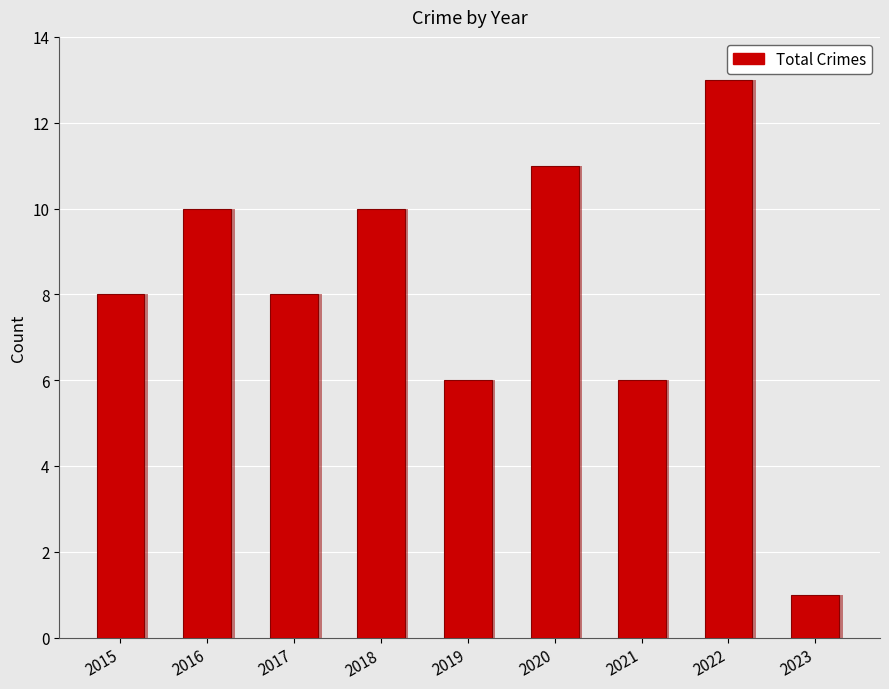

Reading right to left, list all the values displayed in this chart.

1	13	6	11	6	10	8	10	8